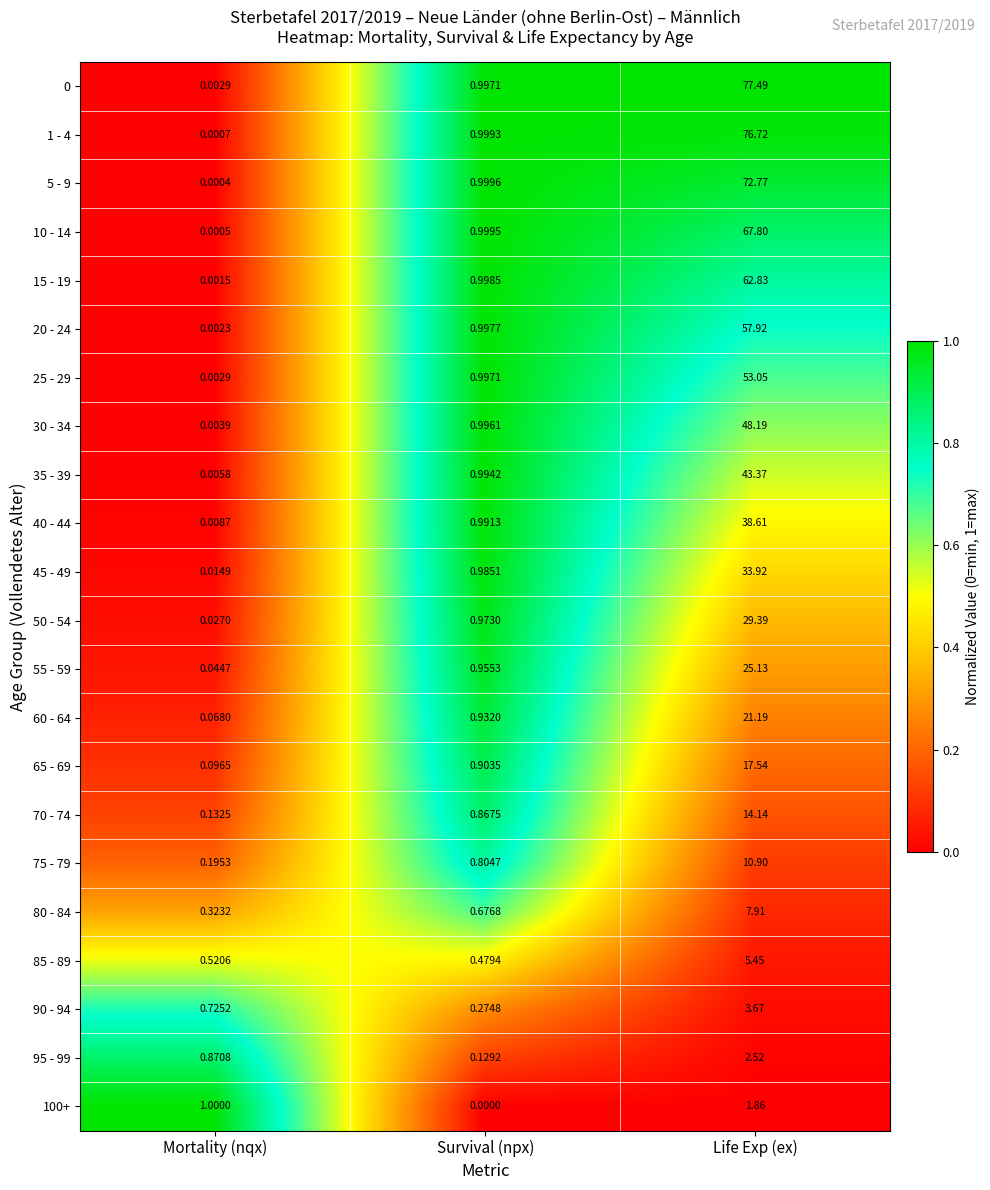

Rank the categories by 0 value from lowest to highest.

Mortality (nqx), Survival (npx), Life Exp (ex)